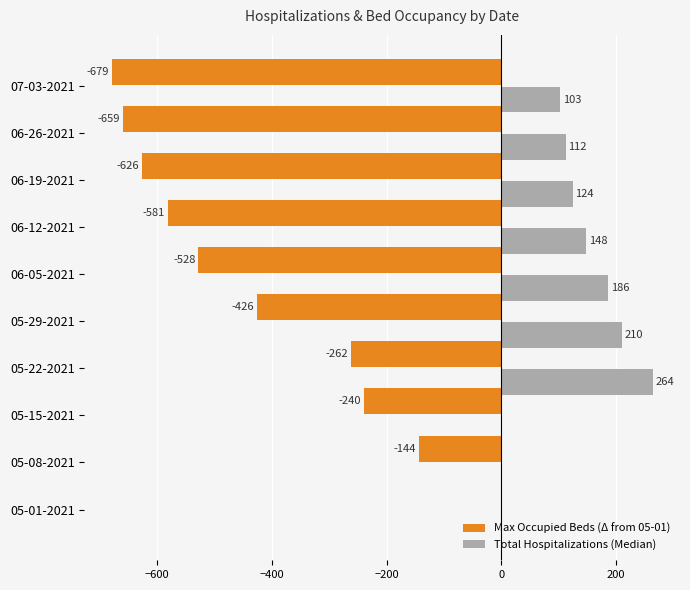

At which category is the sum across all series the highest?

05-22-2021